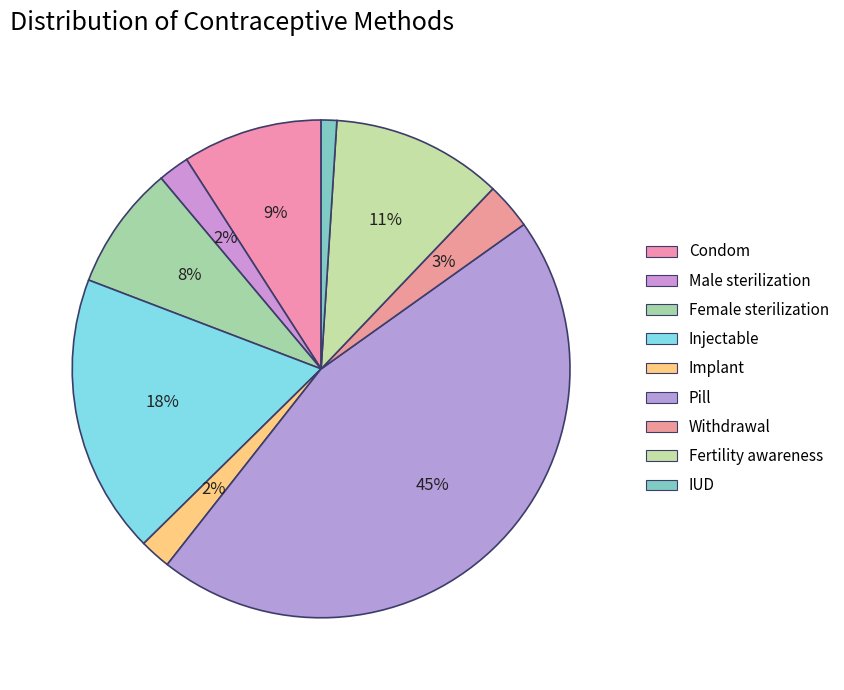

Which slice is the largest?

Pill